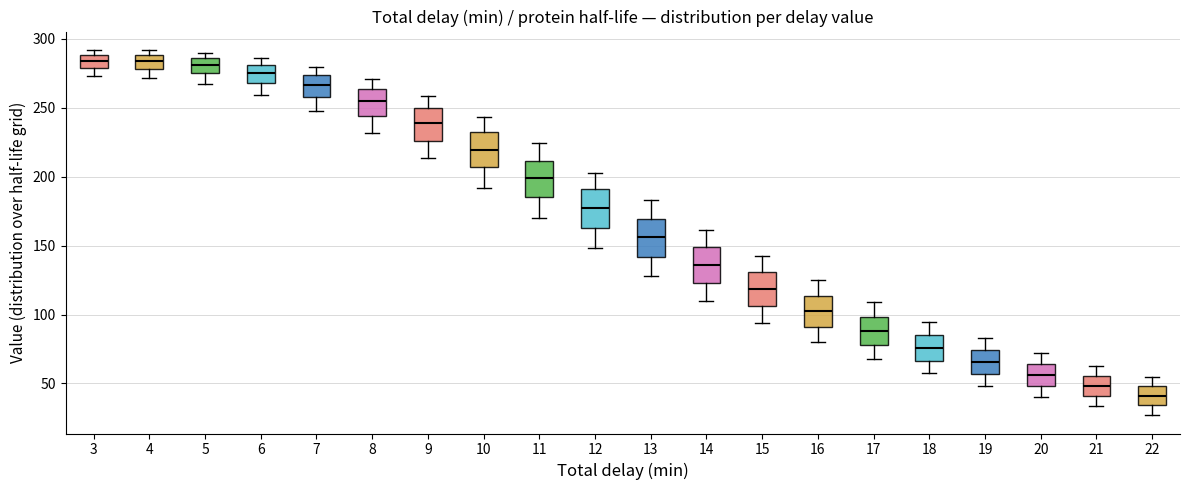

Reading left to right, transcribe this box plot: for each box, give where its median line is, the range the box spans, and where its two whiskers end, as read against the y-axis. The values are not printed on the chart, so give them approximately, as read against the axis.

3: median 285, box 280 to 290, whiskers 275 to 290 (just above the box's upper edge)
4: median 285, box 280 to 290, whiskers 270 to 290 (just above the box's upper edge)
5: median 280, box 275 to 285, whiskers 265 to 290
6: median 275, box 270 to 280, whiskers 260 to 285
7: median 265, box 260 to 275, whiskers 250 to 280
8: median 255, box 245 to 265, whiskers 230 to 270
9: median 240, box 225 to 250, whiskers 215 to 260
10: median 220, box 205 to 230, whiskers 190 to 245
11: median 200, box 185 to 210, whiskers 170 to 225
12: median 175, box 165 to 190, whiskers 150 to 205
13: median 155, box 140 to 170, whiskers 130 to 185
14: median 135, box 125 to 150, whiskers 110 to 160
15: median 120, box 105 to 130, whiskers 95 to 145
16: median 100, box 90 to 115, whiskers 80 to 125
17: median 90, box 80 to 100, whiskers 70 to 110
18: median 75, box 65 to 85, whiskers 55 to 95
19: median 65, box 55 to 75, whiskers 50 to 85
20: median 55, box 50 to 65, whiskers 40 to 70
21: median 50, box 40 to 55, whiskers 35 to 65
22: median 40, box 35 to 50, whiskers 25 to 55